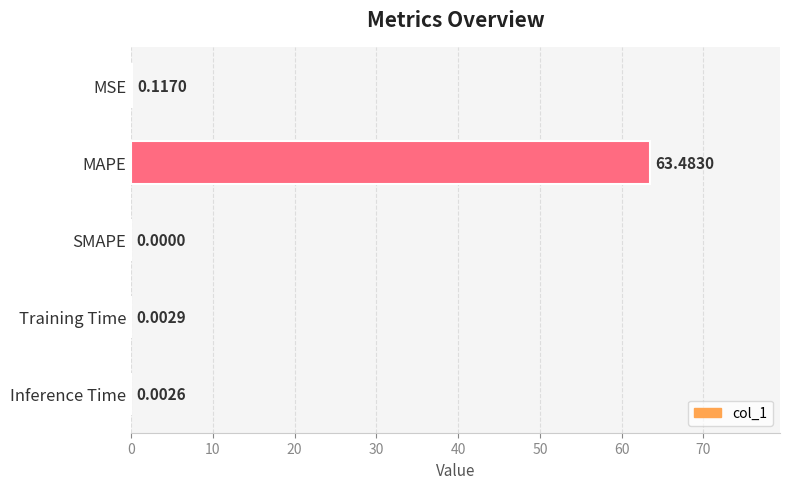

What is the greatest value displayed?

63.5